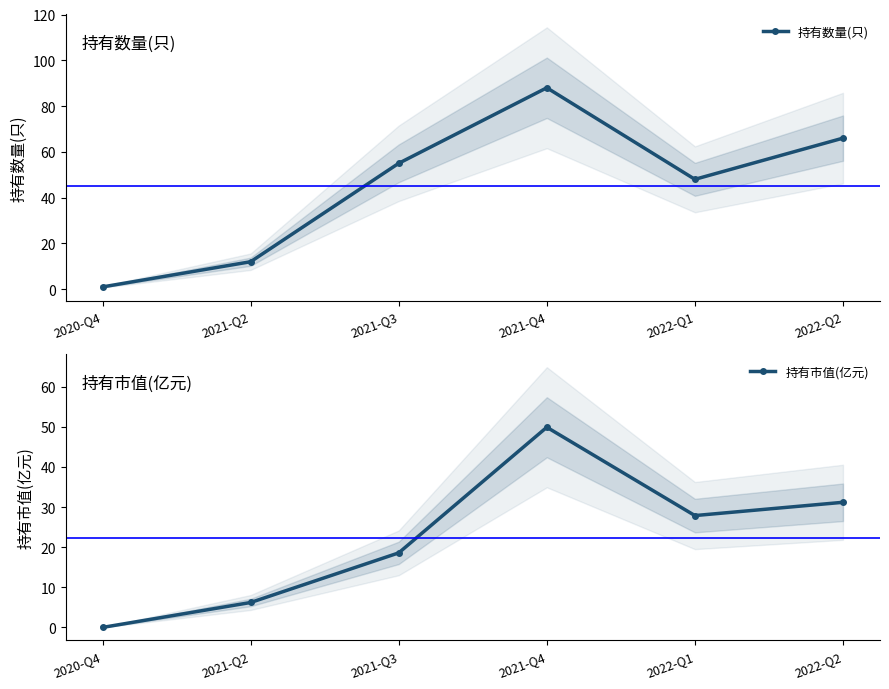

True or false: 持有市值(亿元) and 持有数量(只) cross at least once.

False